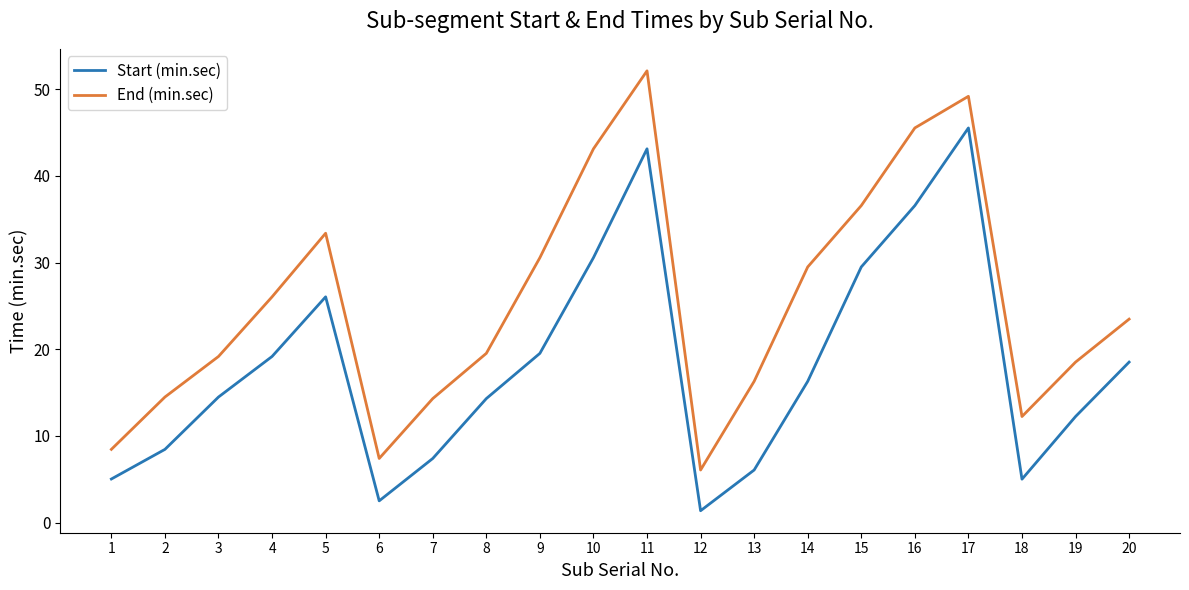

Rank the series by their maximum value, from lowest to highest.

Start (min.sec), End (min.sec)